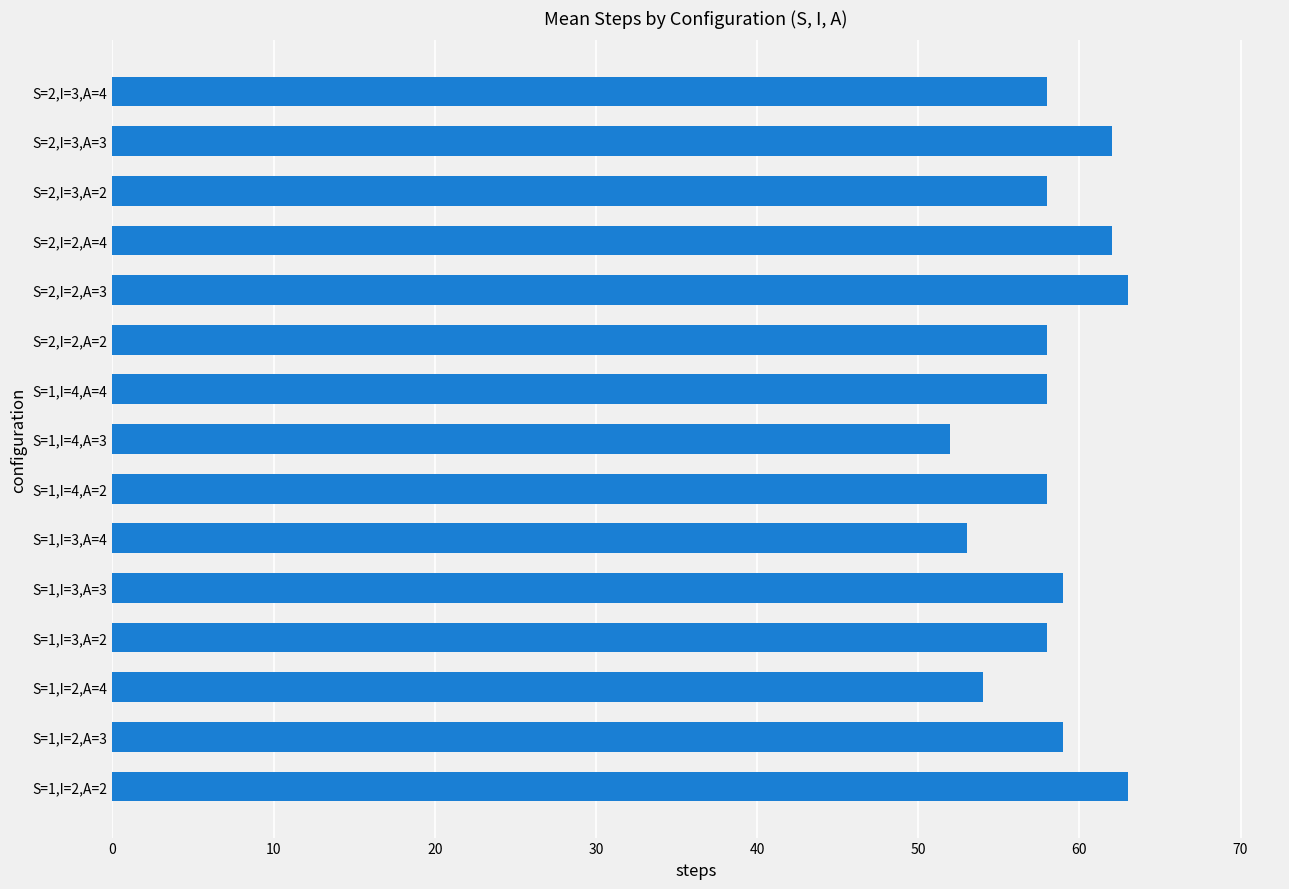

How many bars are there in total?

15